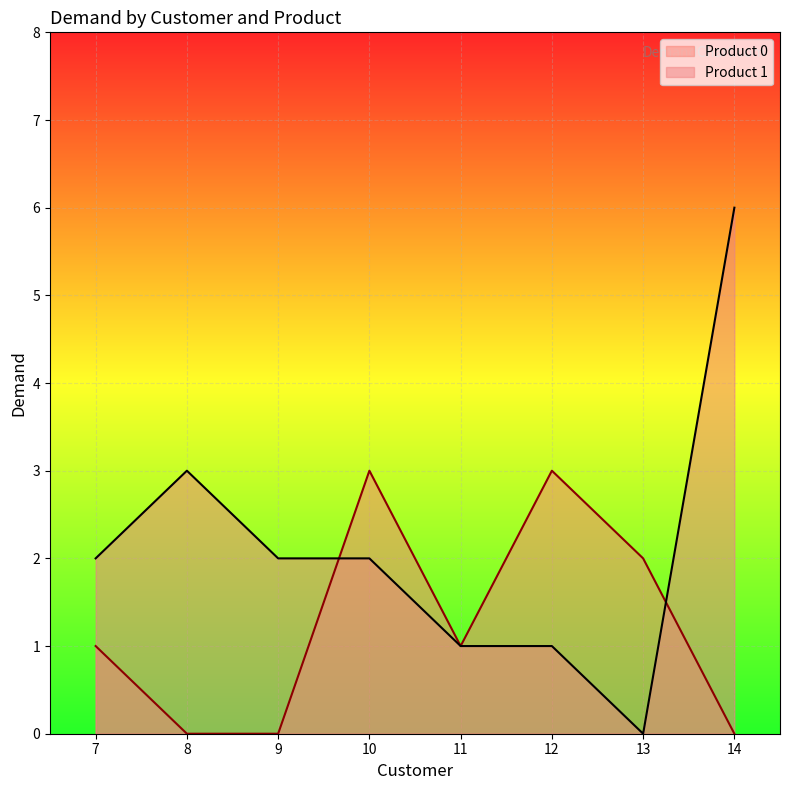

At which category is the sum across all series the highest?

14